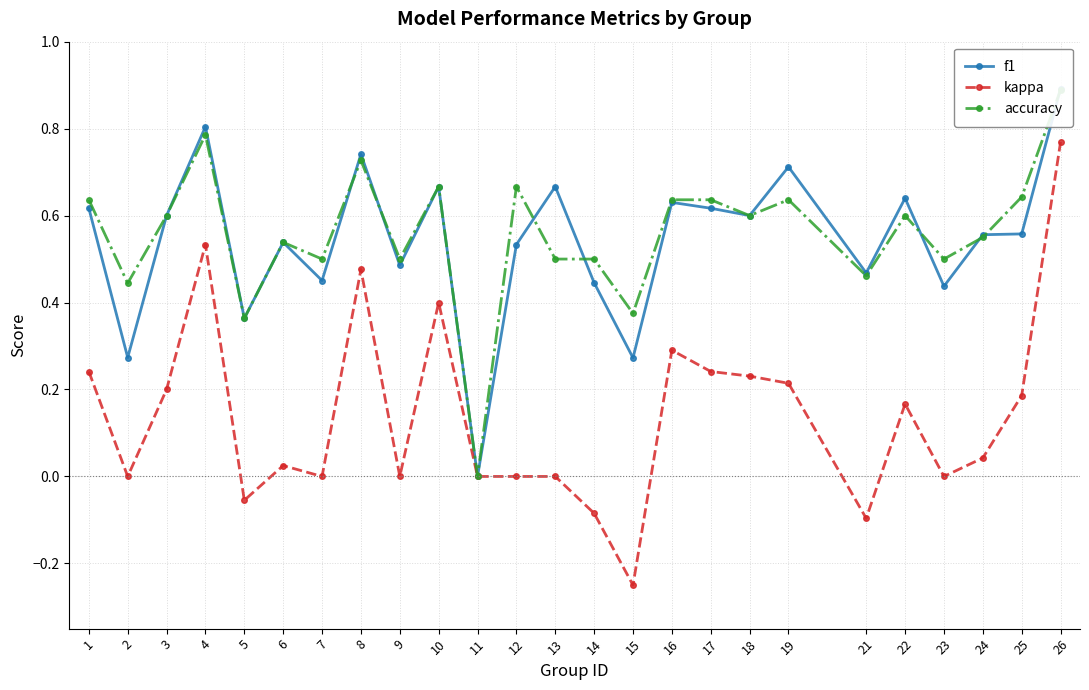

Between 15 and 1, which is larger?

1